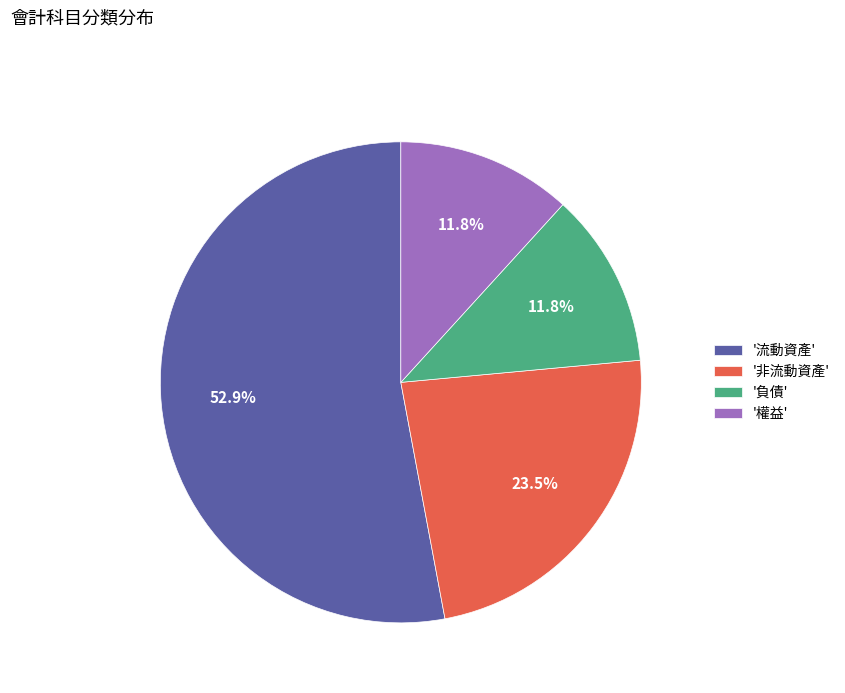

Between '非流動資產' and '權益', which is larger?

'非流動資產'